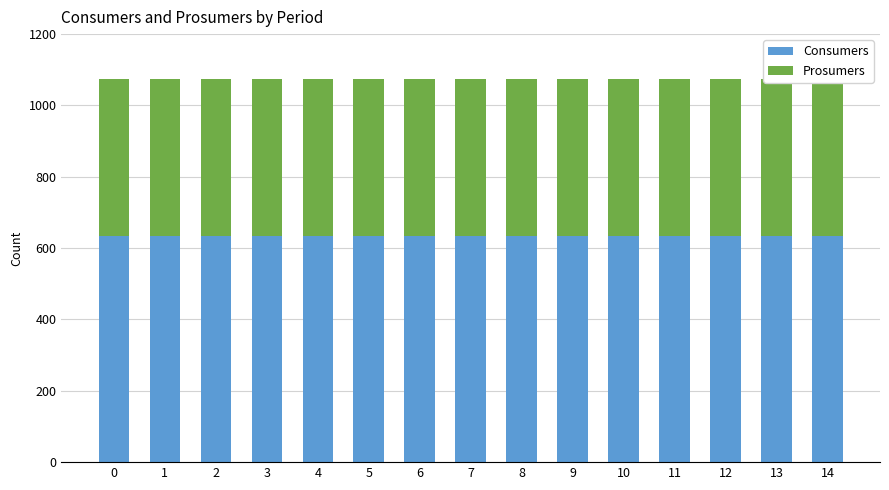

Does the chart contain any negative values?

No